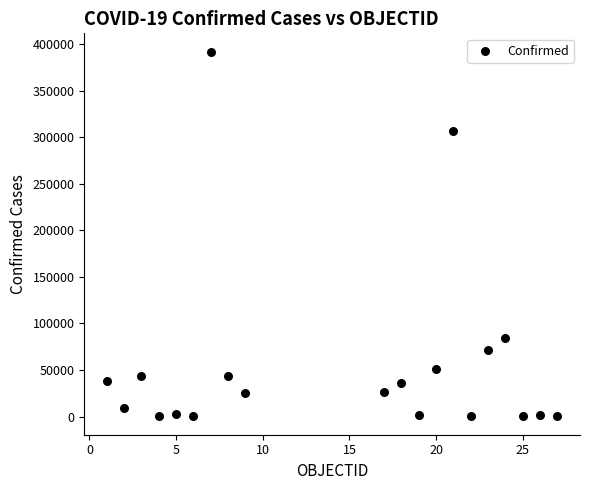

What is the range of X values (max minus min)?

26